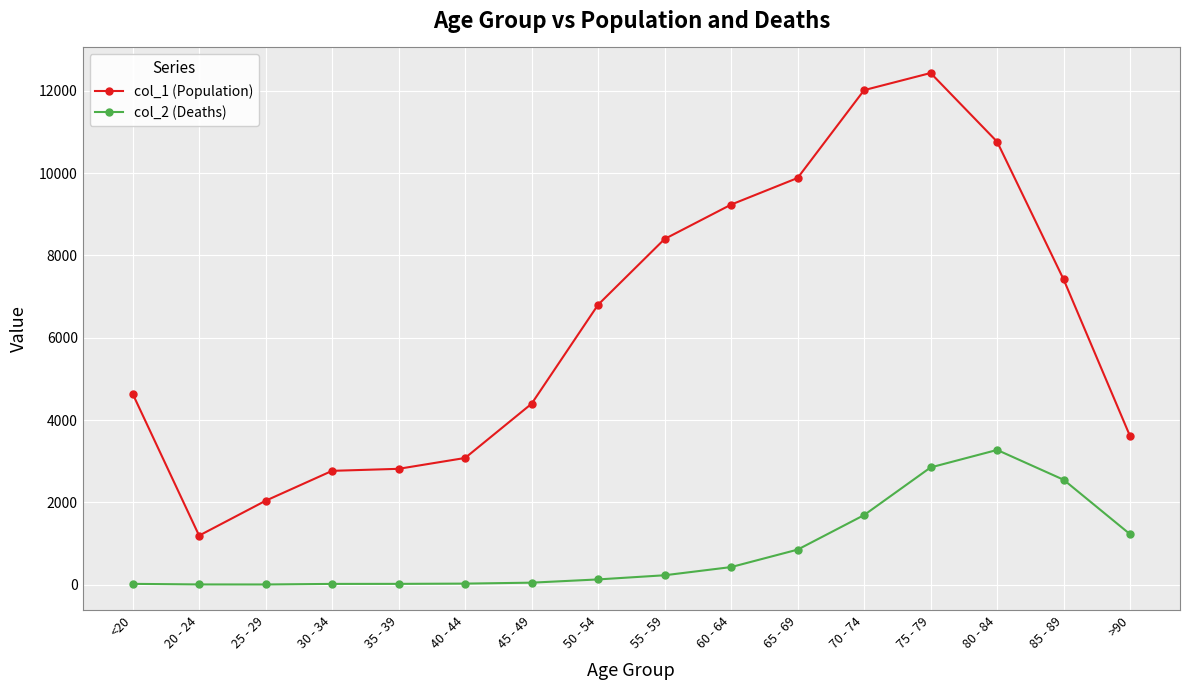

What is the label of the 8th point from the right?

55 - 59